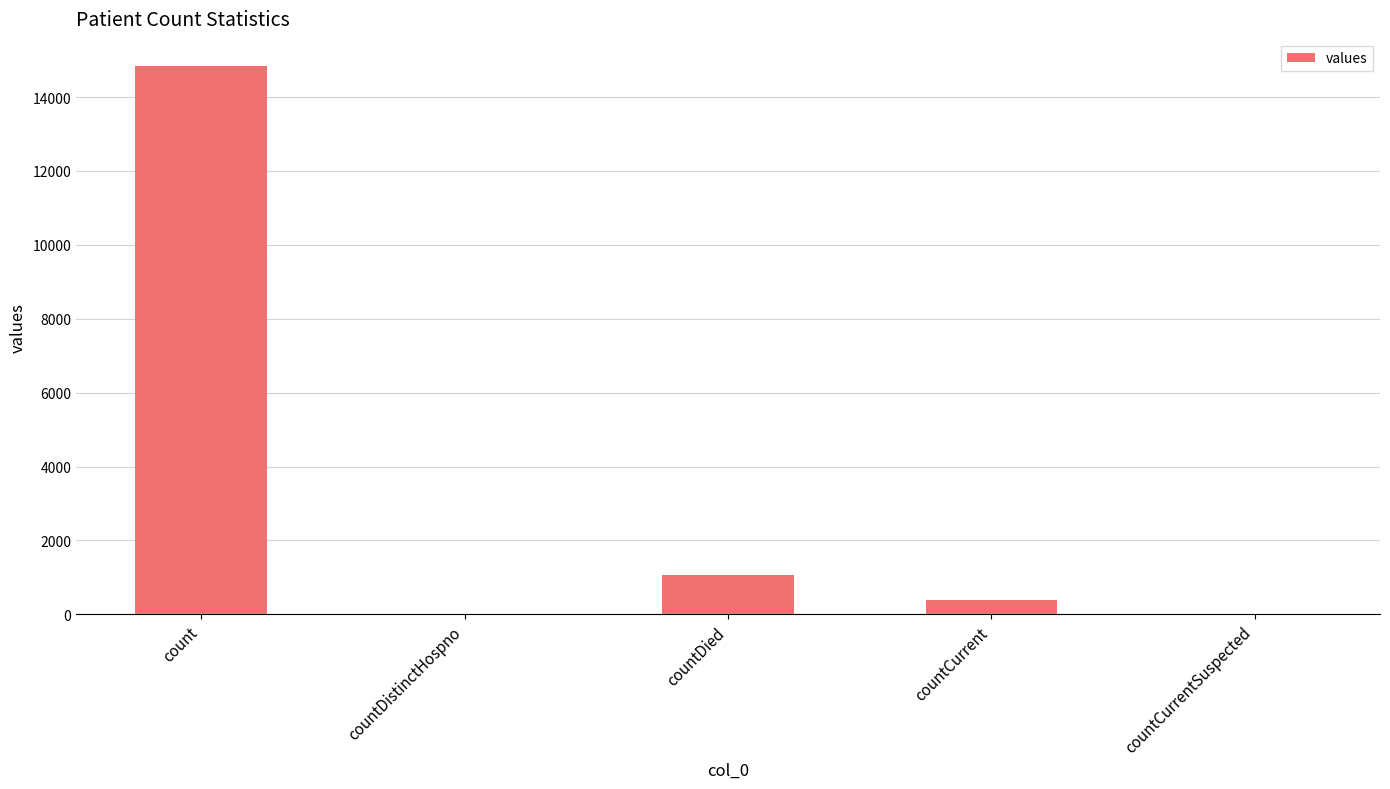

Reading left to right, extract all data points from this chart.

14832	0	1054	383	0